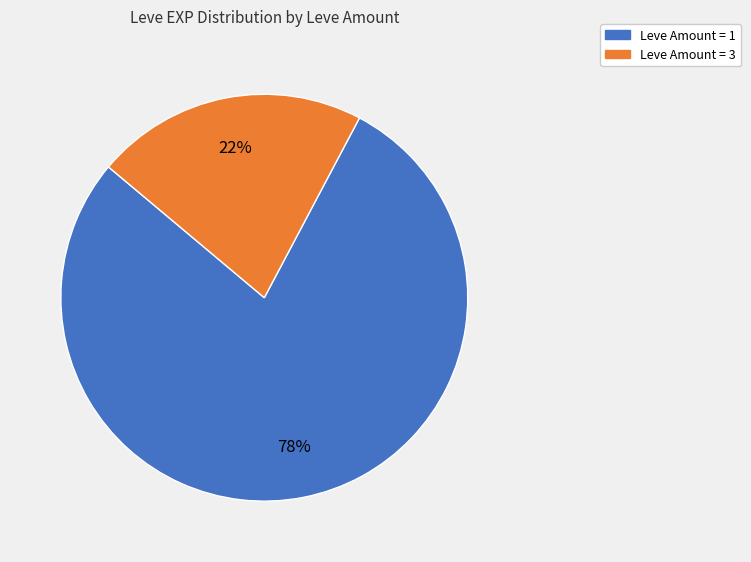

To the nearest percent, what is the average slice percentage?

50%